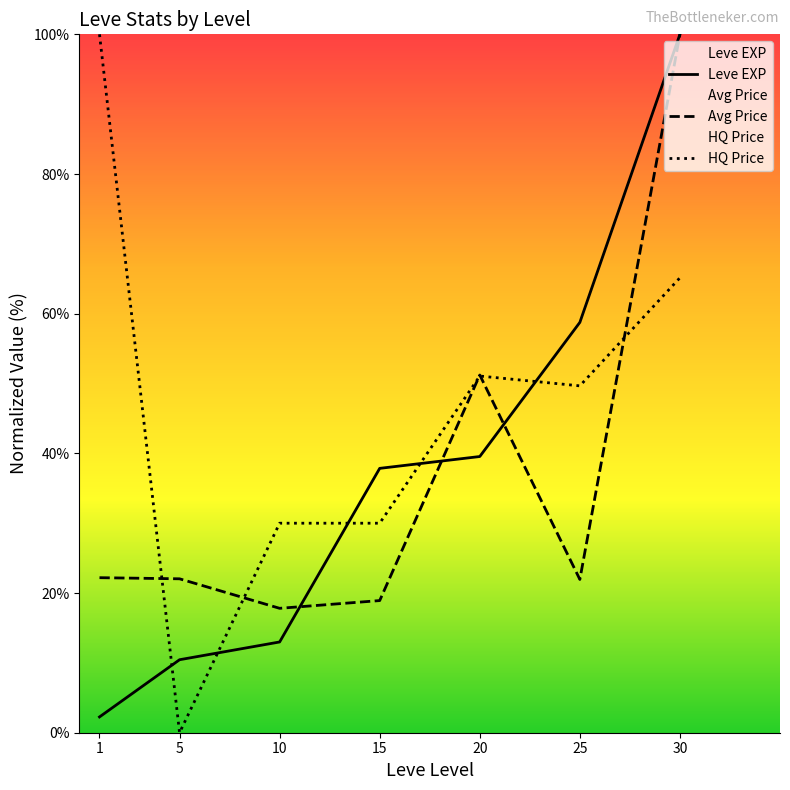

What is the difference between the maximum and minimum values in the Avg Price series?

82.2